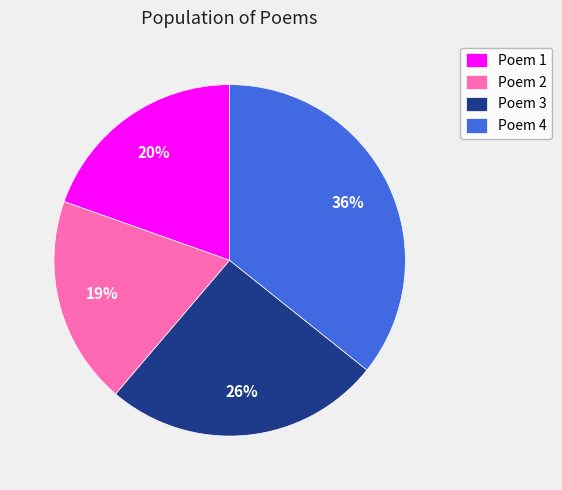

The Poem 1 slice represents 20% of the pie. True or false?

True